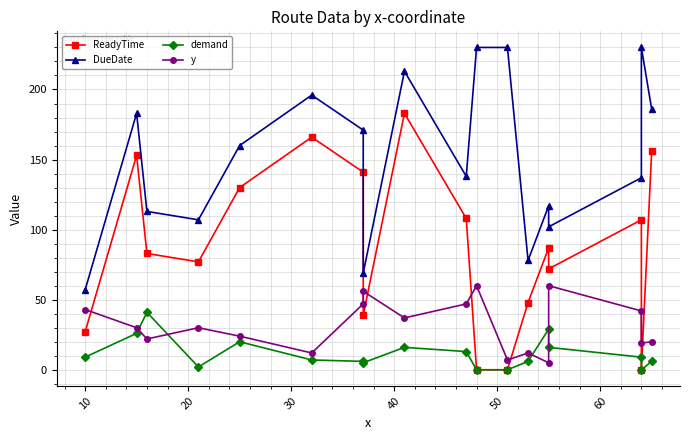

What is the highest value of the y series?

60